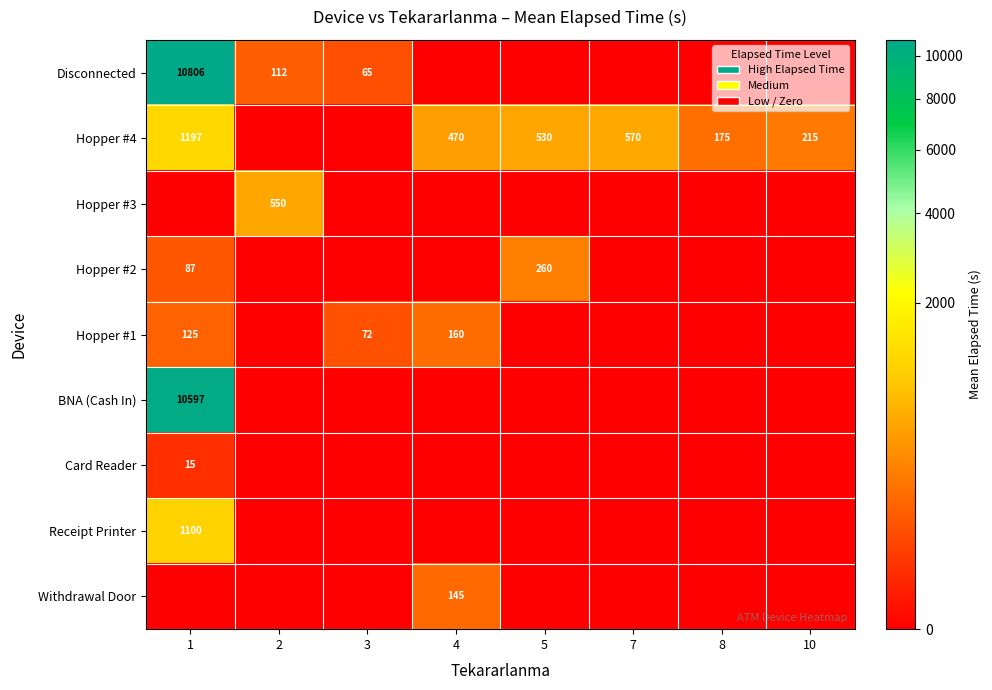

Which label corresponds to the smallest value in the chart?

4